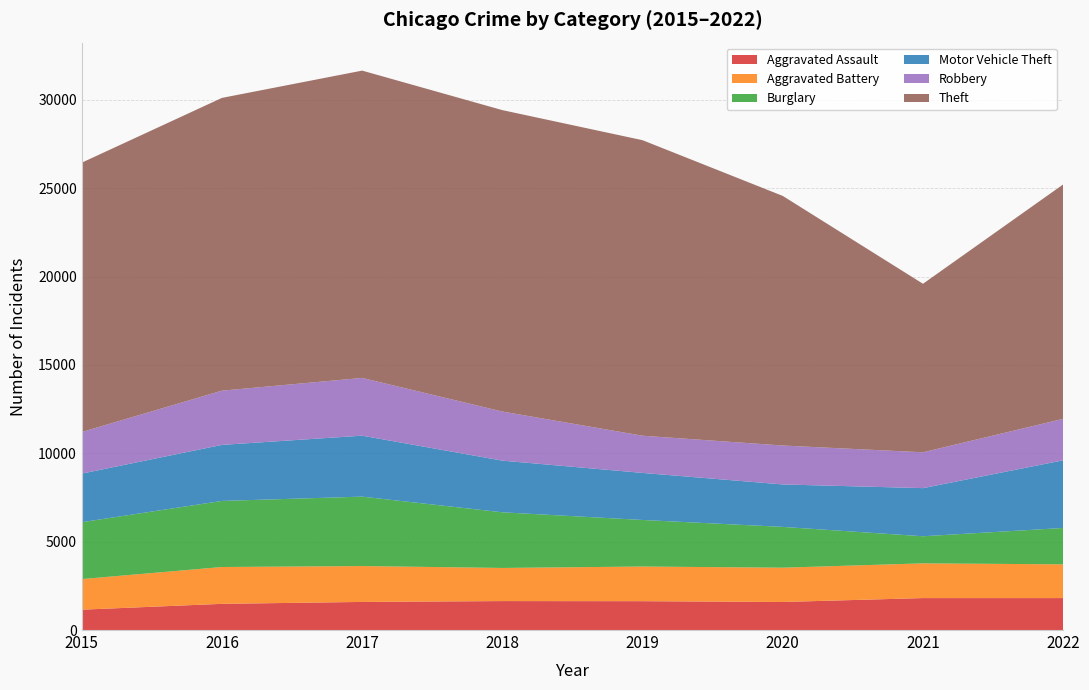

Reading left to right, list all the values displayed in this chart.

Aggravated Assault: 2015=1151	2016=1482	2017=1590	2018=1638	2019=1632	2020=1587	2021=1808	2022=1808
Aggravated Battery: 2015=1733	2016=2084	2017=2030	2018=1875	2019=1961	2020=1941	2021=1965	2022=1909
Burglary: 2015=3217	2016=3740	2017=3929	2018=3149	2019=2635	2020=2308	2021=1533	2022=2058
Motor Vehicle Theft: 2015=2750	2016=3171	2017=3450	2018=2924	2019=2663	2020=2403	2021=2724	2022=3830
Robbery: 2015=2355	2016=3069	2017=3268	2018=2778	2019=2105	2020=2202	2021=2028	2022=2347
Theft: 2015=15241	2016=16568	2017=17391	2018=17058	2019=16724	2020=14125	2021=9537	2022=13266